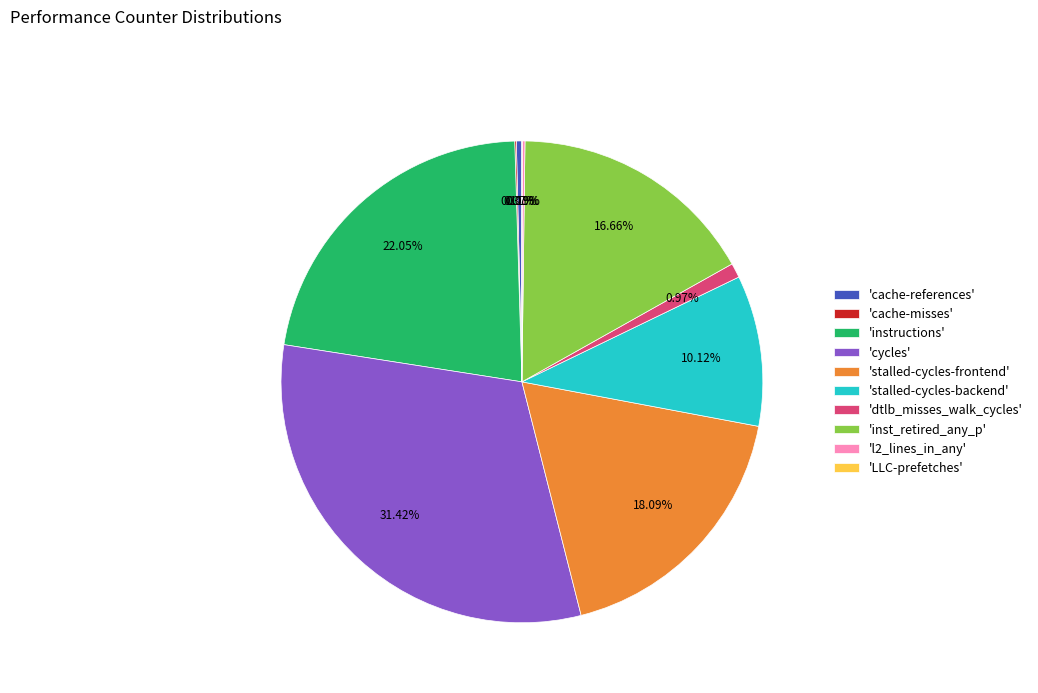

Is there any slice that represents more than half of the pie?

No